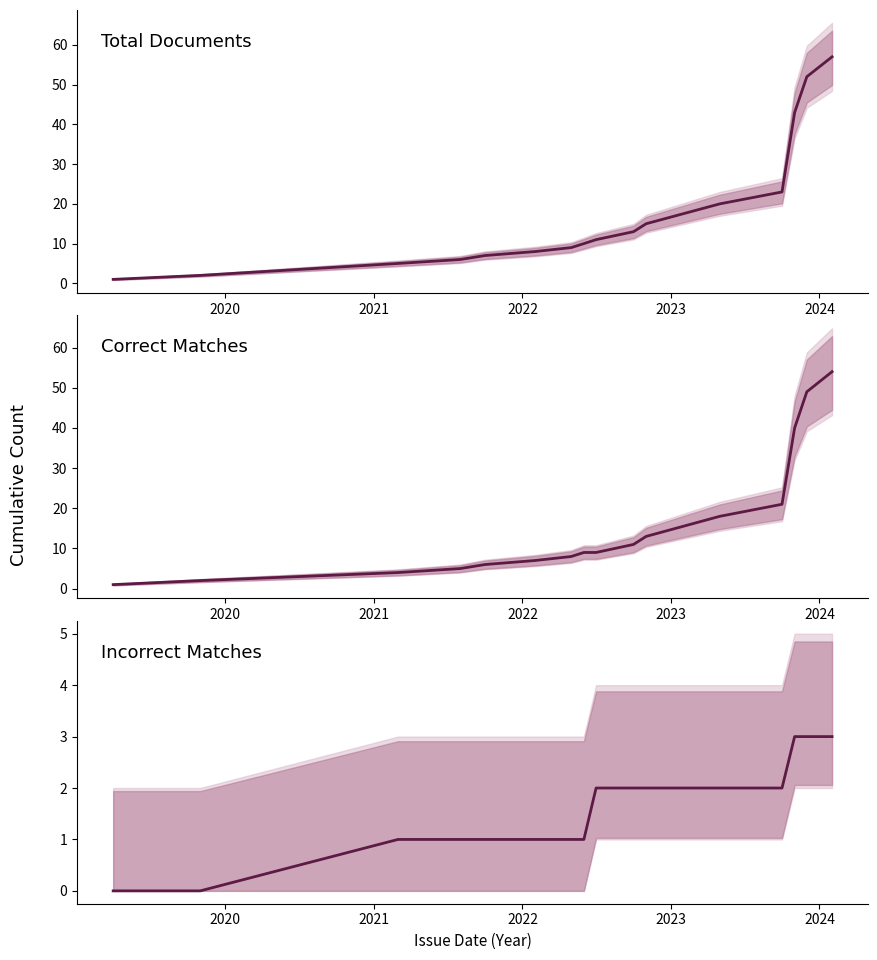

What is the average value of the Total Documents series?

18